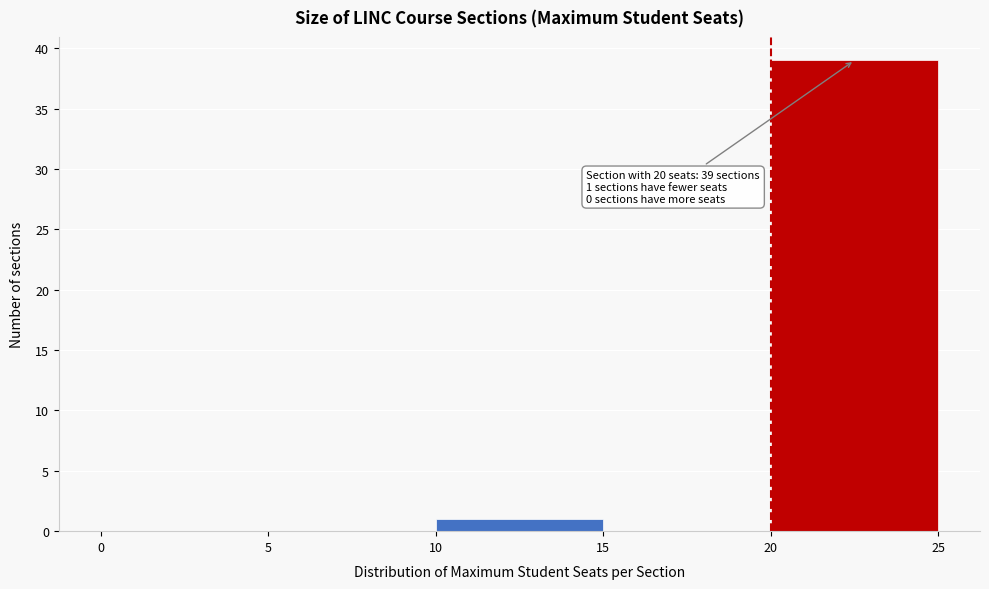

Over which range of the x-axis is the bar tallest?

20 to 25